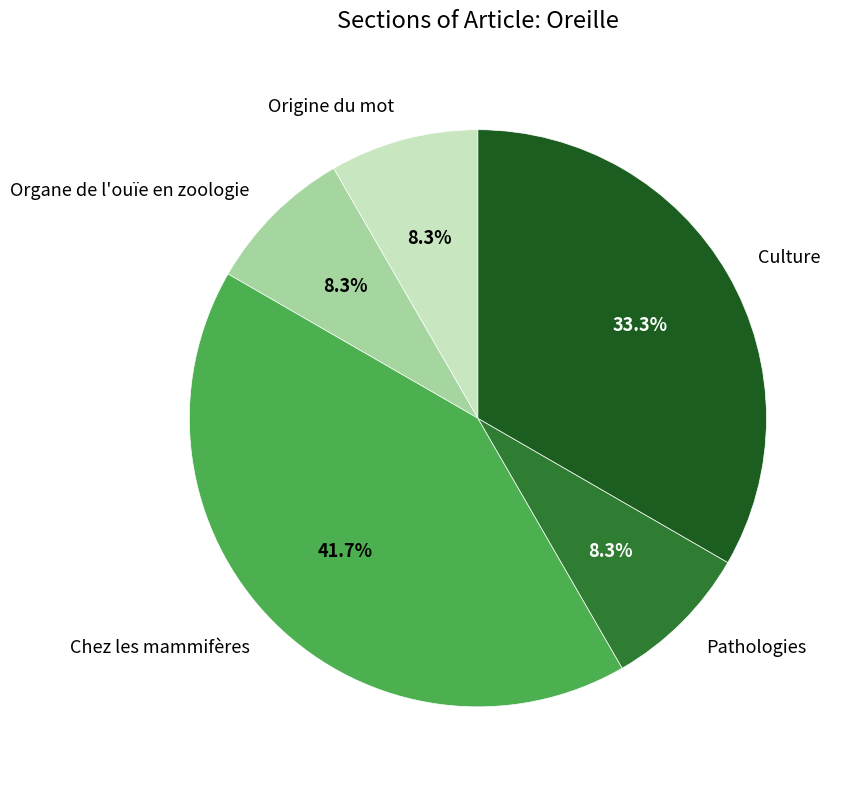

Is it true that Origine du mot is 8% of the pie?

True